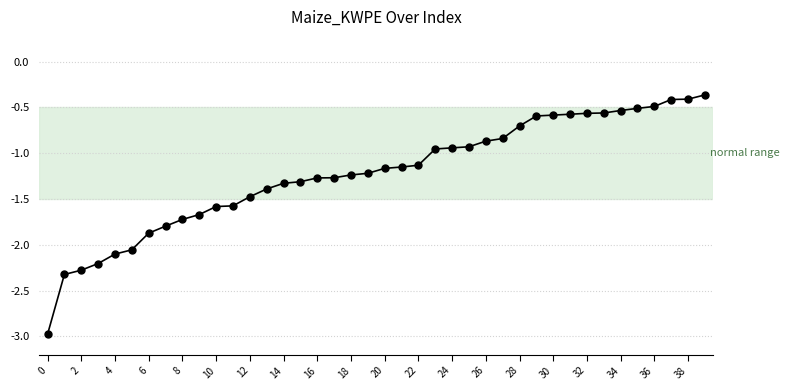

What is the smallest value displayed?

-3.0